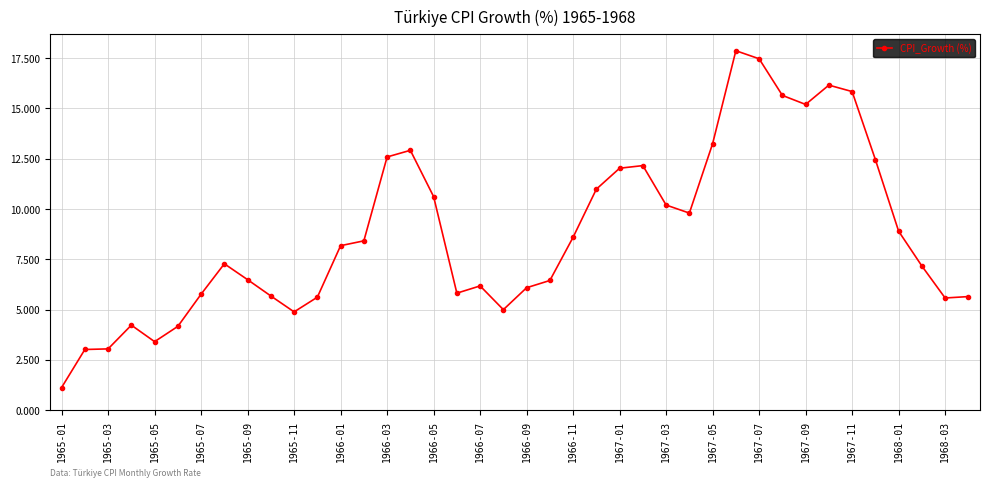

True or false: there are more than 1 points higher than both neighbors.

True